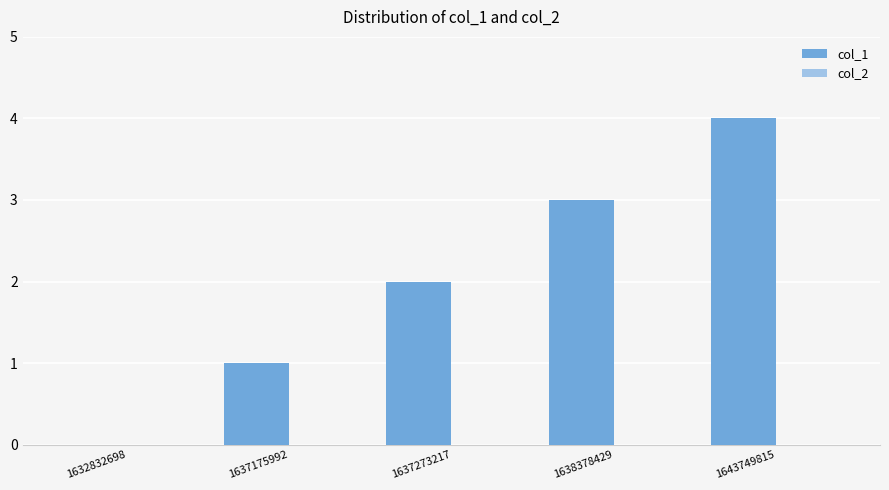

What is the ratio of the value at 1643749815 to the value at 1637175992?

4.0